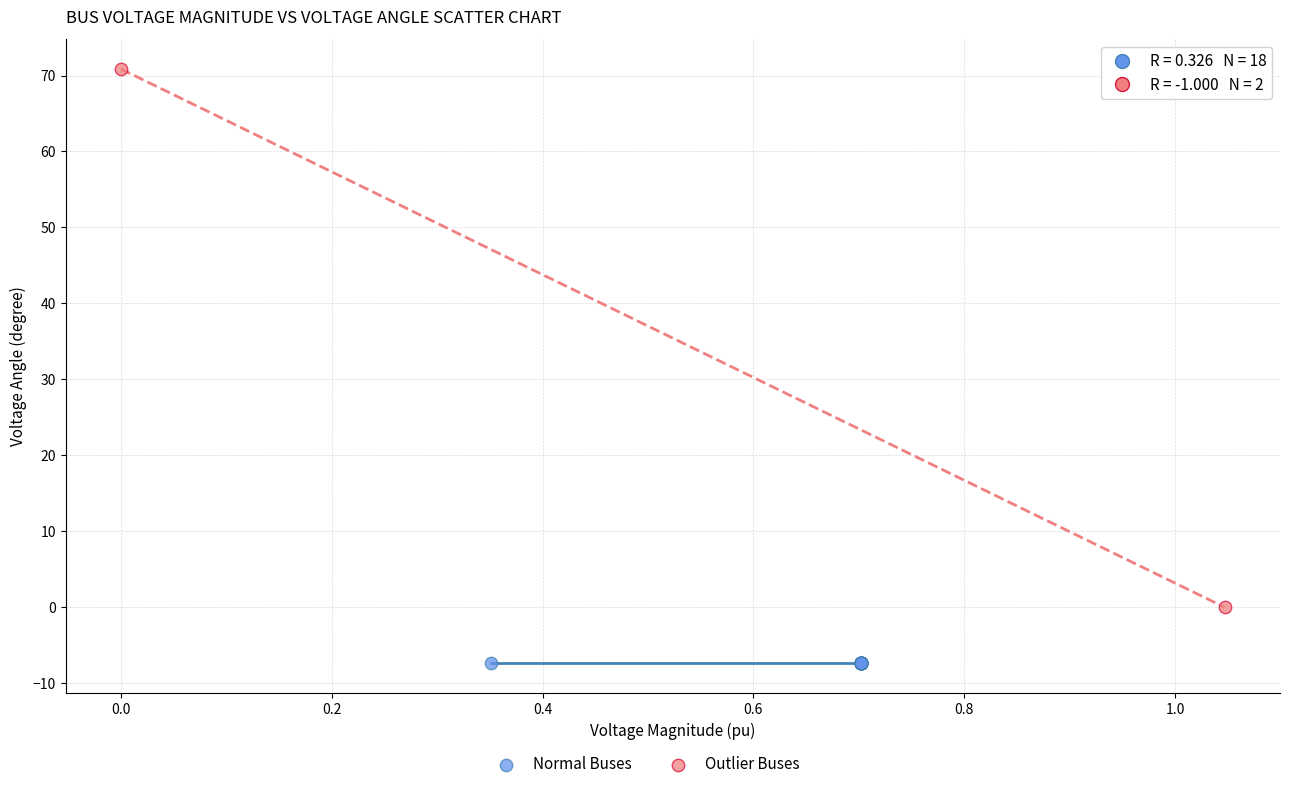

Which series reaches the maximum Y coordinate?

Outlier Buses